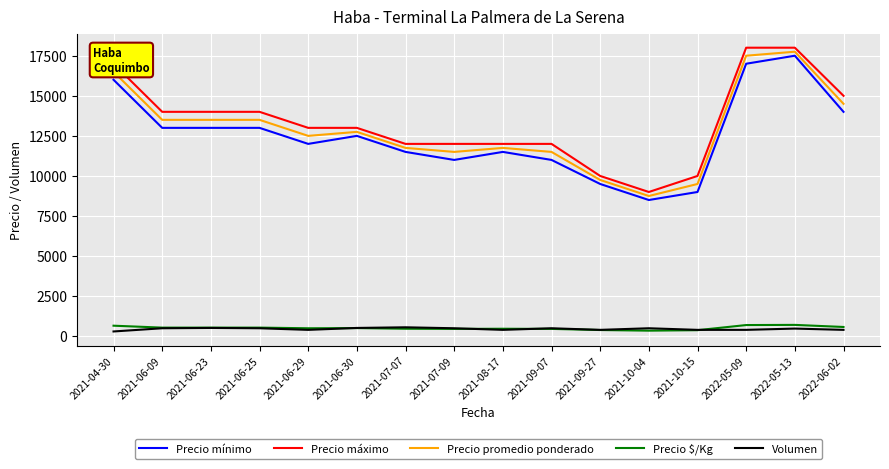

Is it true that Precio $/Kg equals 470 at 2021-08-17?

True